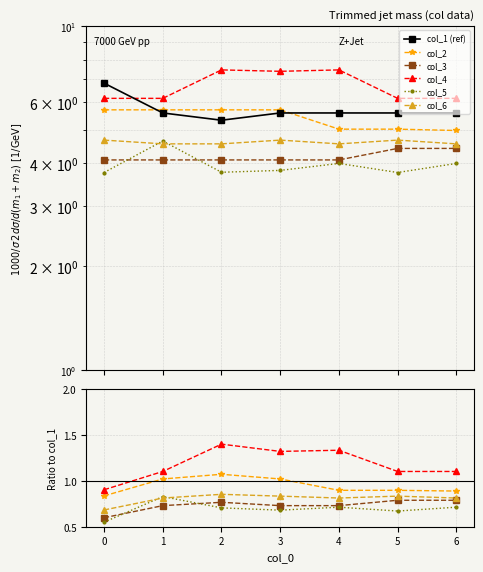

What is the sum of the col_3 values at 6 and 5?

1.6